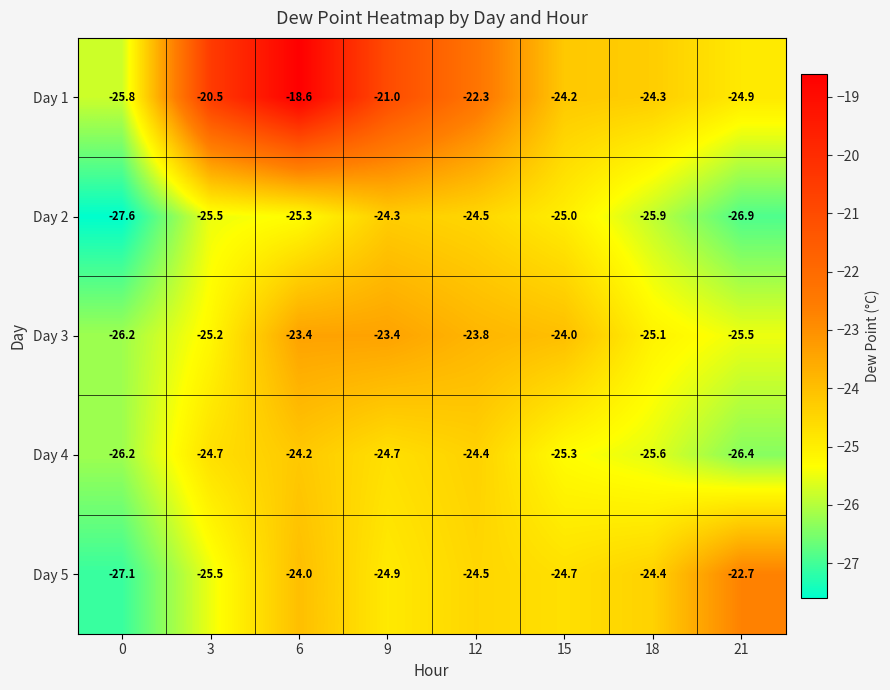

List the series in order of their peak value, lowest first.

Day 2, Day 4, Day 3, Day 5, Day 1